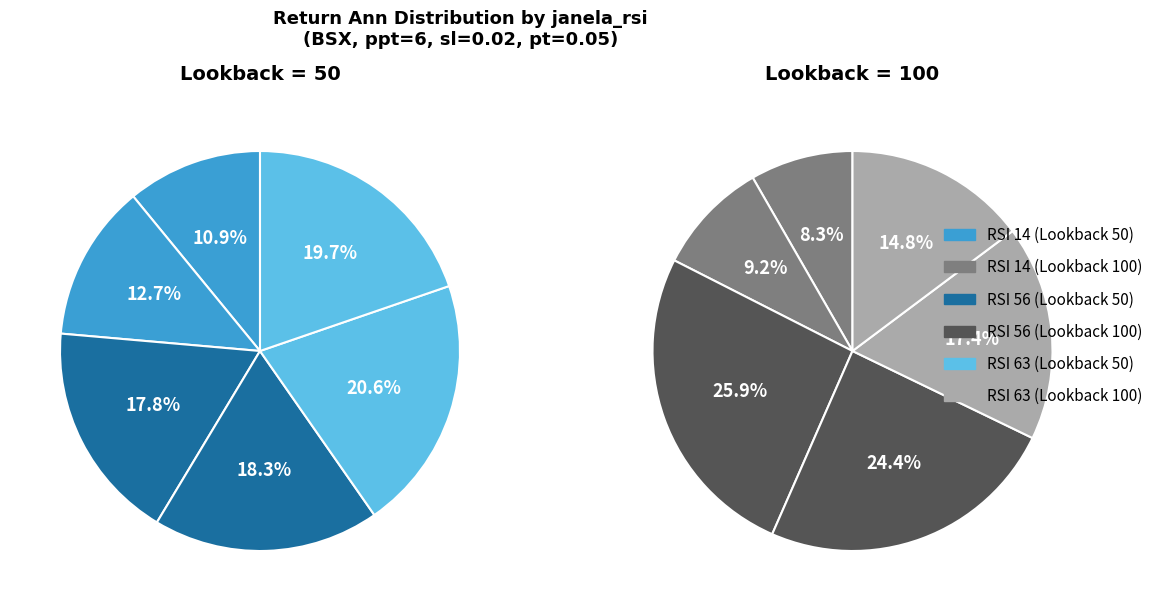

To the nearest percent, what portion does Row 9 represent?

11%